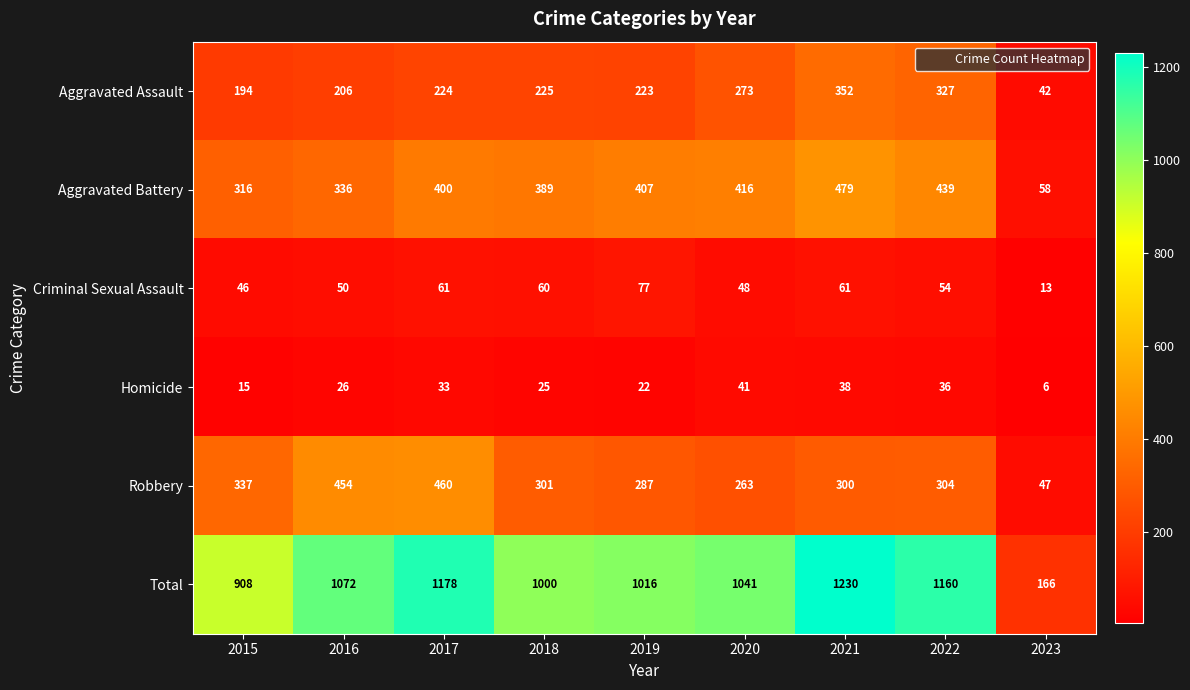

What is the sum of all Total values?

8771